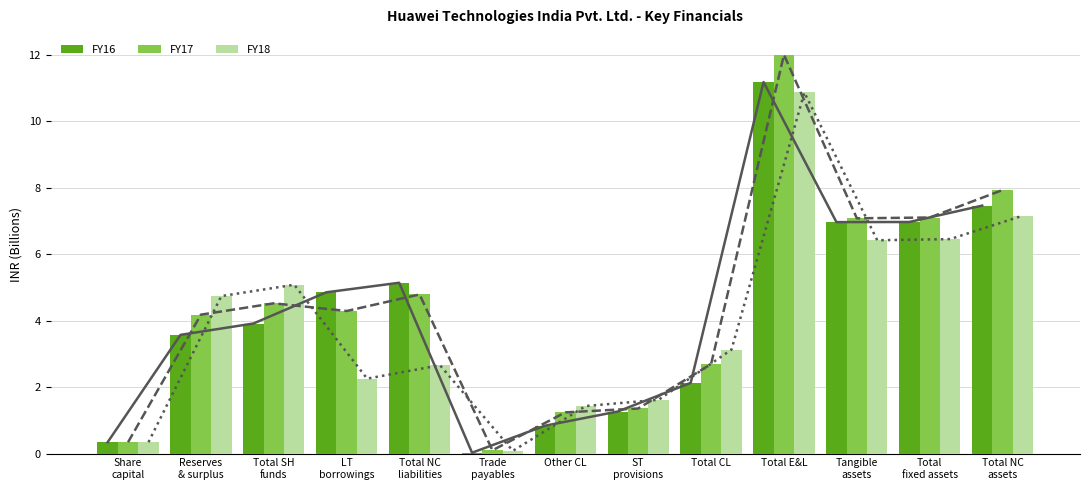

What position from the right is Tangible
assets?

3